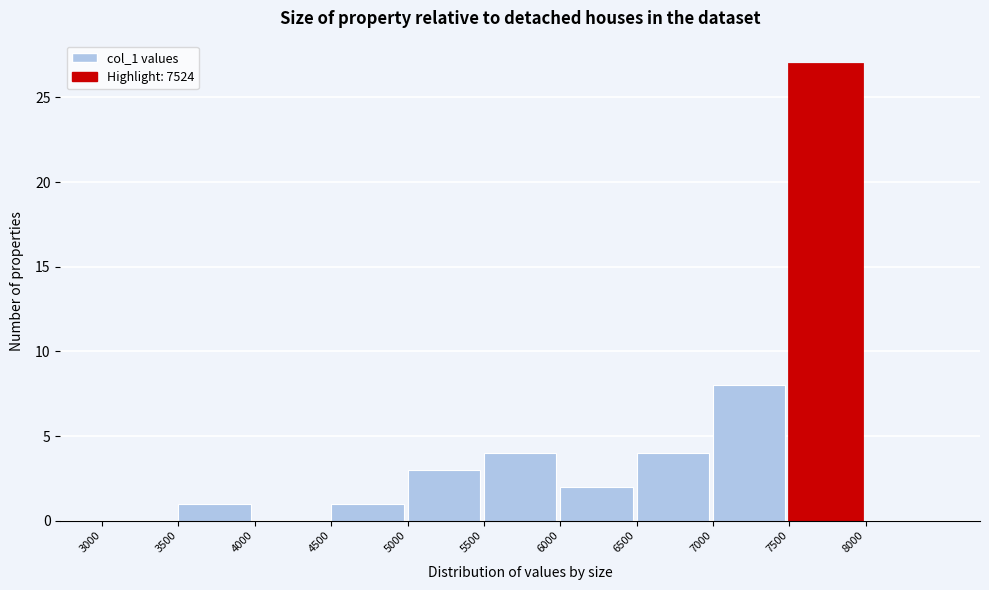

Reading left to right, list every bar in this chart as the range it spans on the x-axis followed by its height. The values are not printed on the chart, so give them approximately, as read against the axis.

3000 to 3500: 0
3500 to 4000: 1
4000 to 4500: 0
4500 to 5000: 1
5000 to 5500: 3
5500 to 6000: 4
6000 to 6500: 2
6500 to 7000: 4
7000 to 7500: 8
7500 to 8000: 27
8000 to 8500: 0